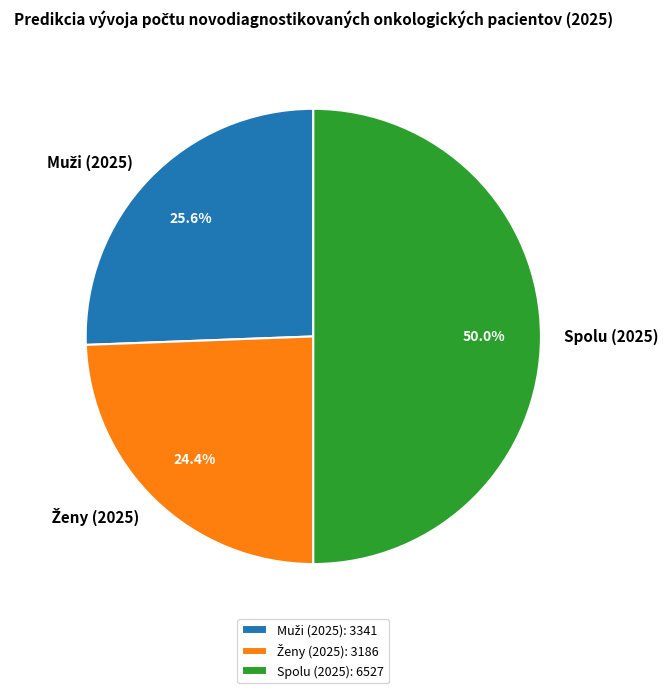

How much of the chart is everything except Spolu (2025)?

50.0%